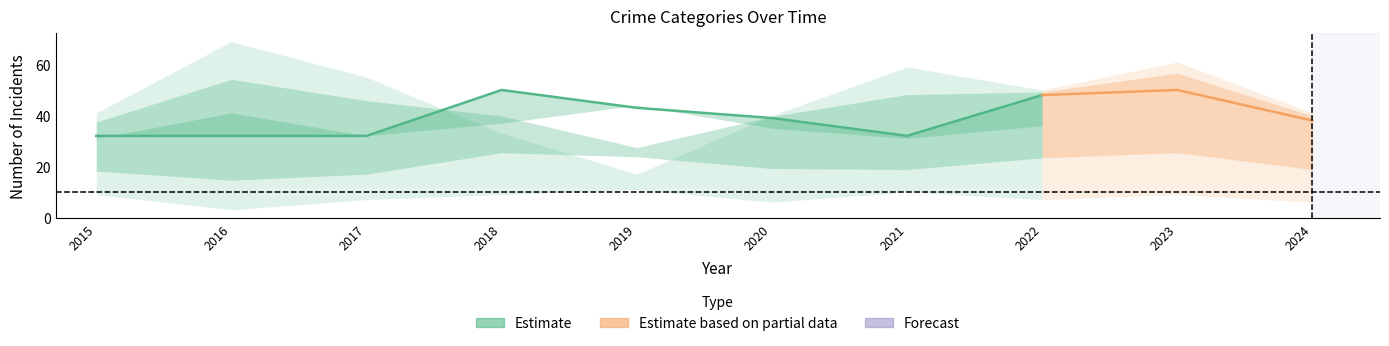

The value of Aggravated Assault at 2023 is 50. True or false?

True